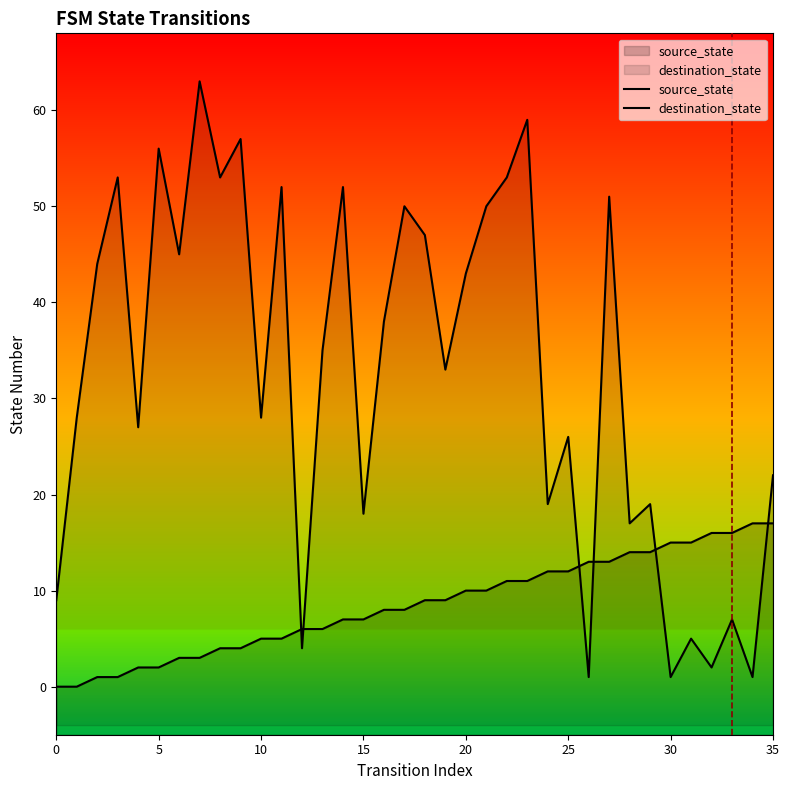

What is the sum of all destination_state values?

1168